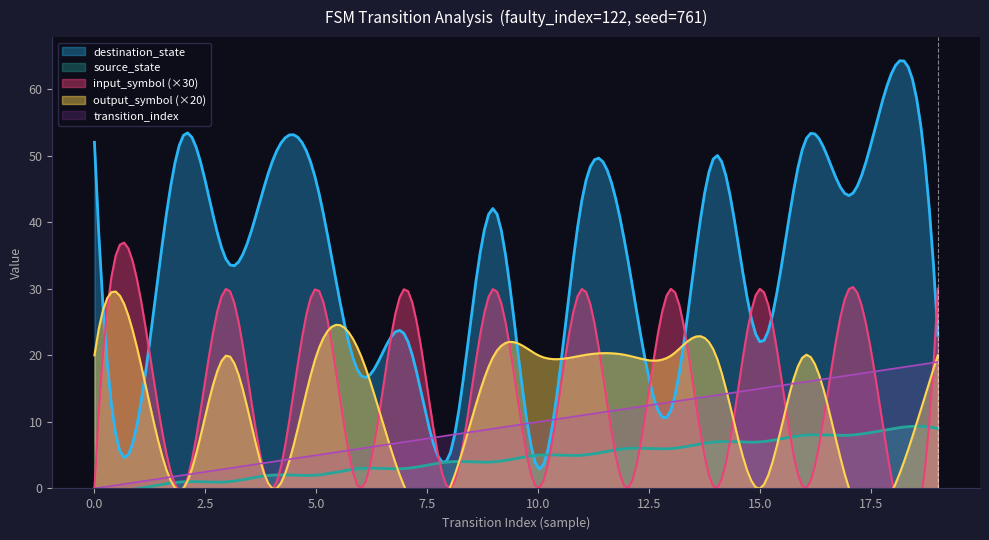

True or false: input_symbol_encoded and destination_state intersect in this chart.

False